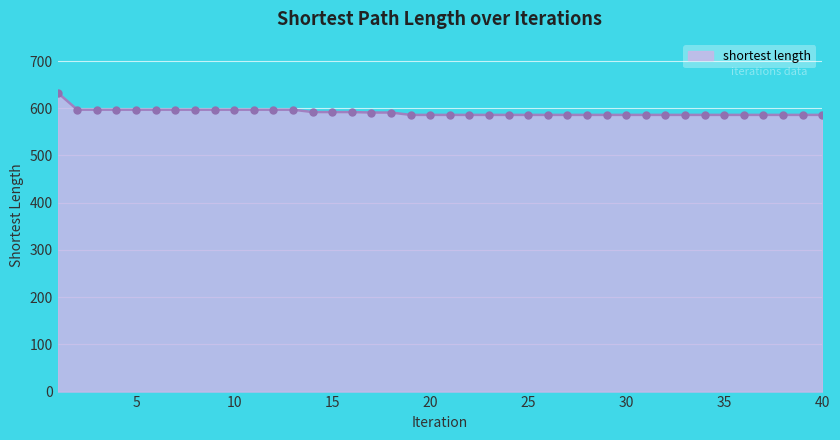

What is the average value?

591